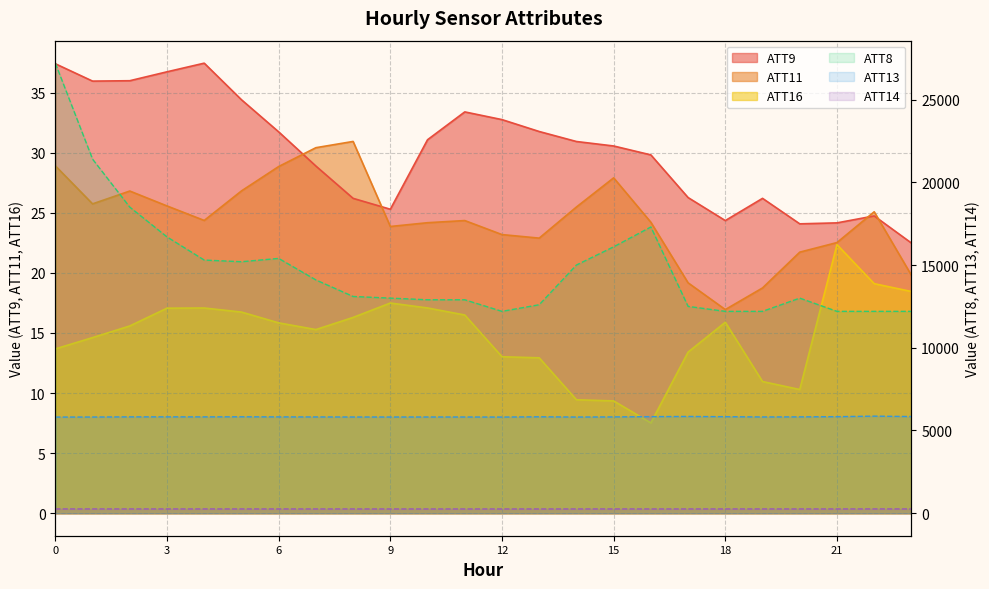

True or false: ATT9 has a value of 46.8 at 16.

False